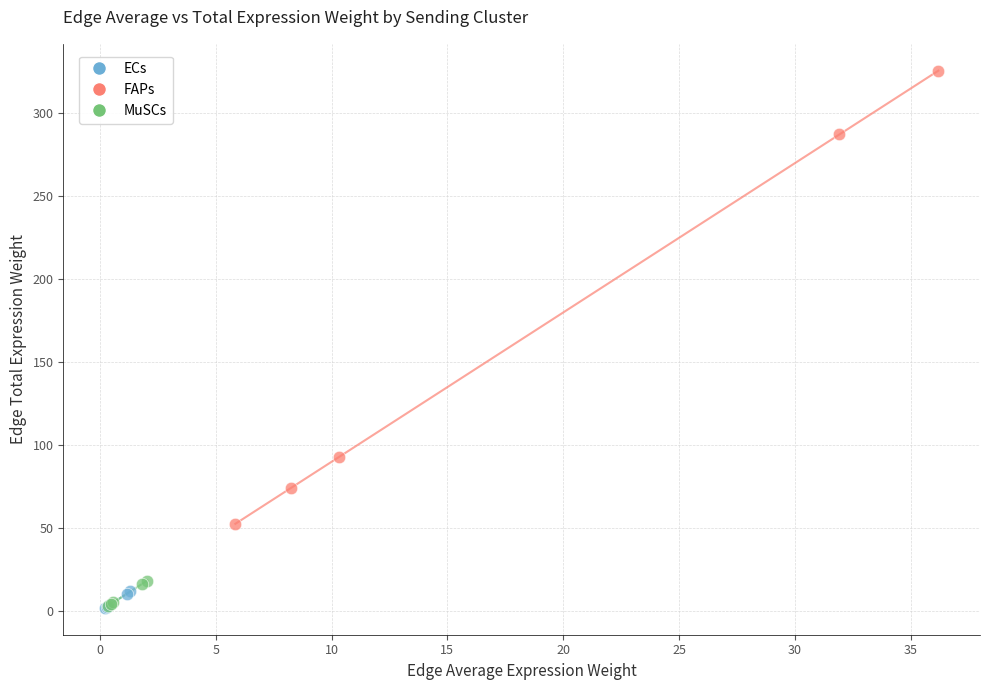

Which series contains the highest Y value?

FAPs